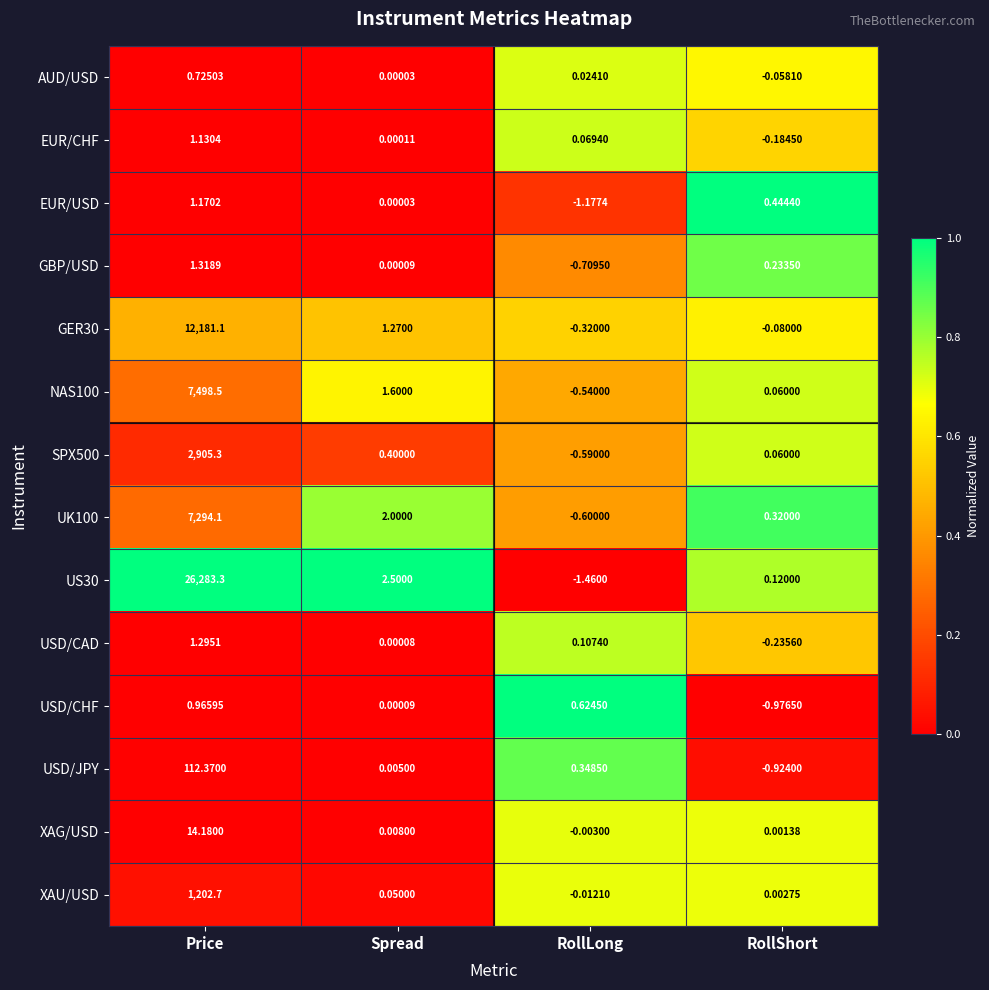

At which label does EUR/USD first exceed 0?

Price